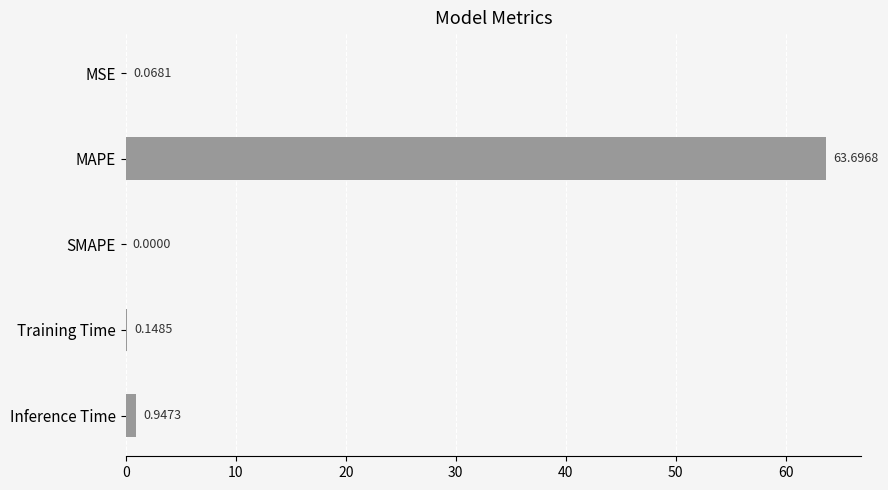

What is the change in value from MSE to MAPE?

+63.6